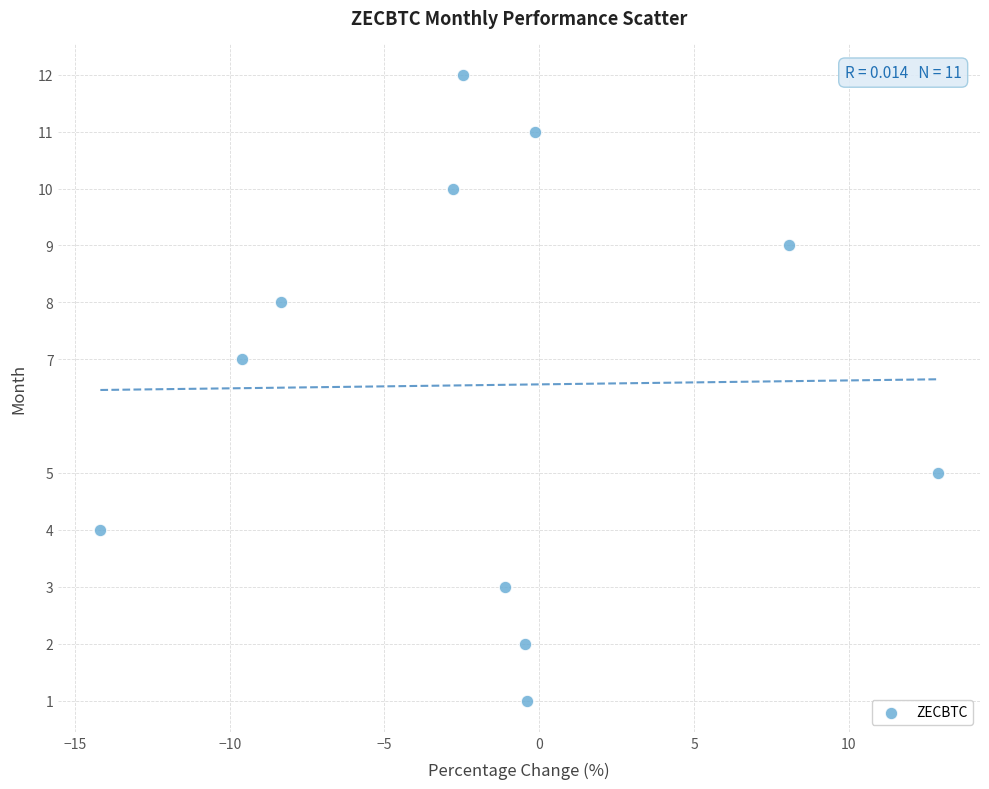

What is the range of Y values (max minus min)?

11